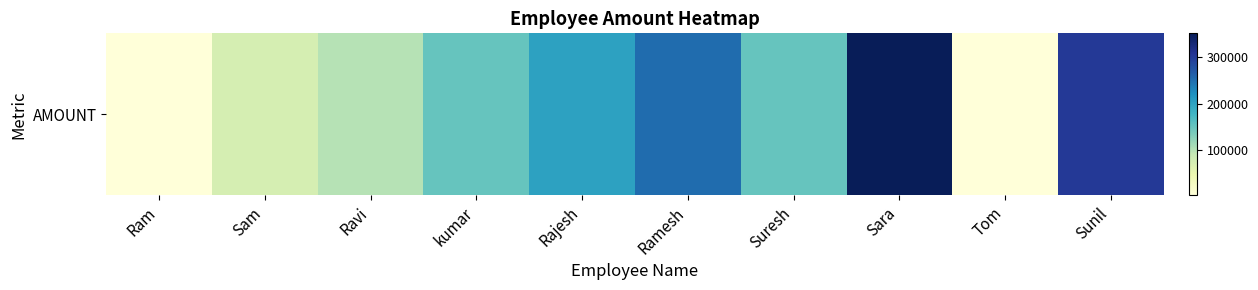

What is the sum of the values at Suresh and Ramesh?

400000